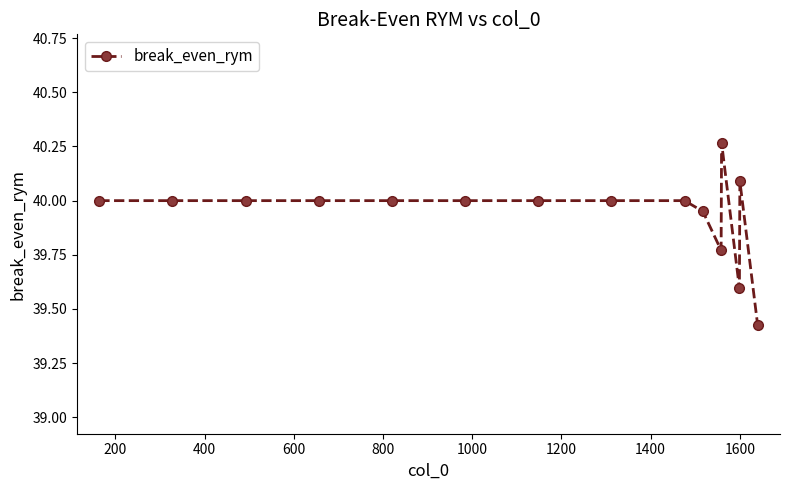

What is the average value?

39.9